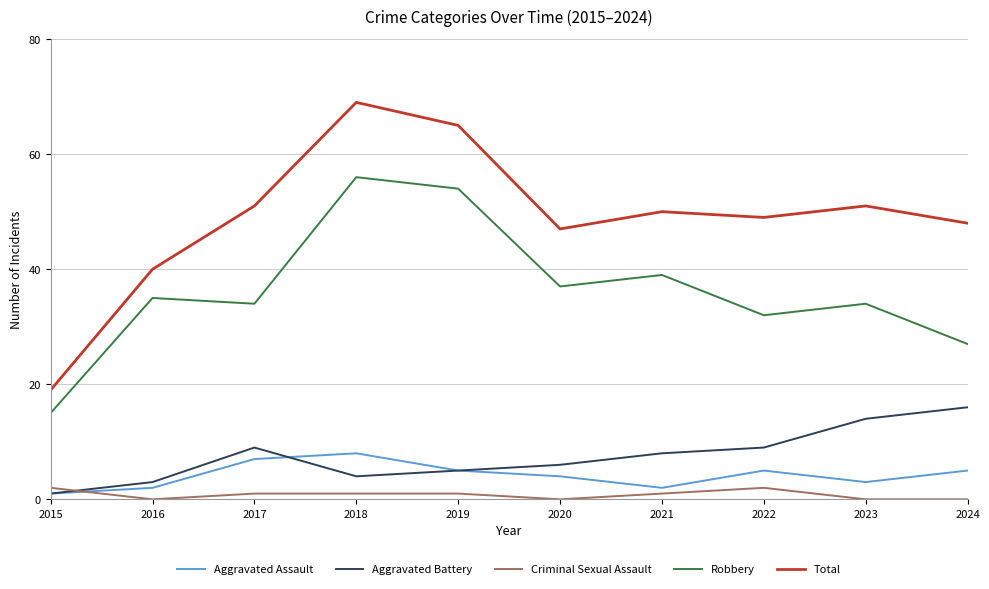

Is the value of Aggravated Assault at 2023 greater than the value of Criminal Sexual Assault at 2024?

Yes